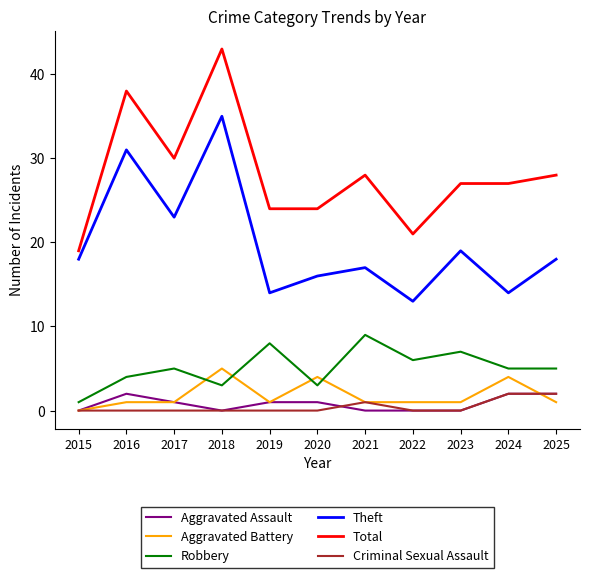

The Aggravated Assault series shows 0 at 2021. True or false?

True